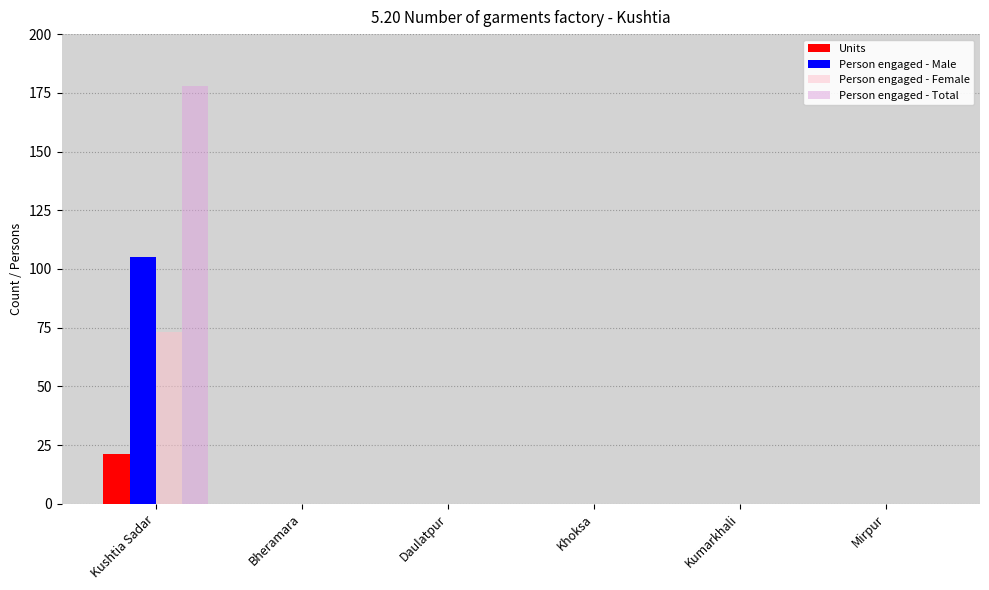

Between Kushtia Sadar and Kumarkhali, which series saw the biggest shift?

Person engaged - Total